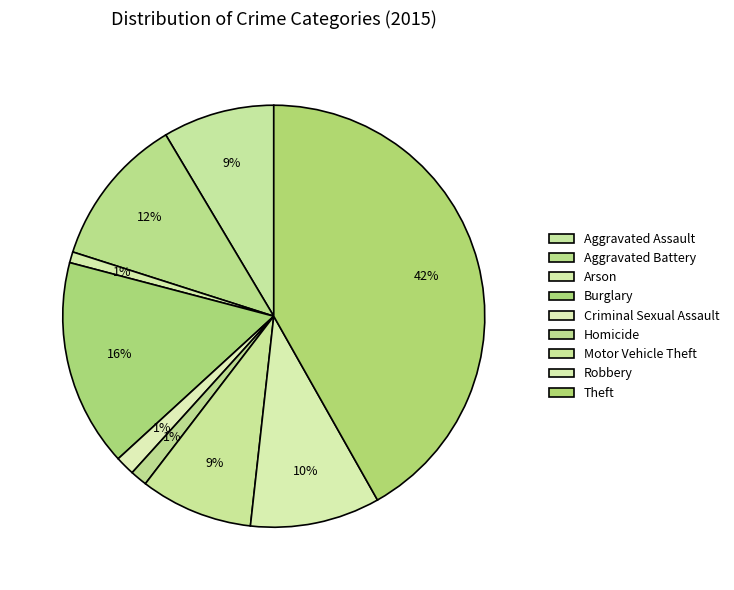

Rank the categories by value from lowest to highest.

Arson, Homicide, Criminal Sexual Assault, Aggravated Assault, Motor Vehicle Theft, Robbery, Aggravated Battery, Burglary, Theft